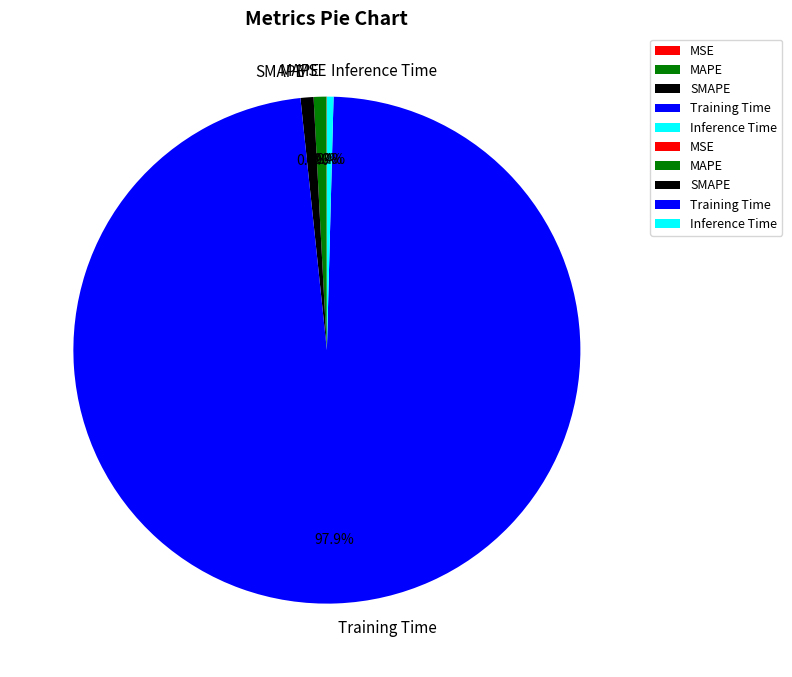

Which category accounts for the majority?

Training Time